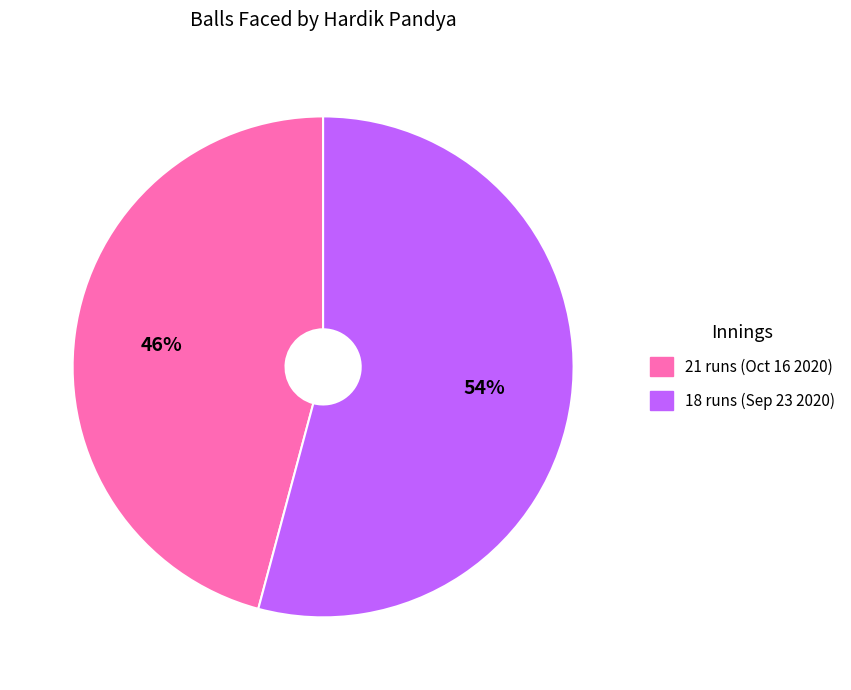

Which slice is the largest?

18 runs (Sep 23 2020)